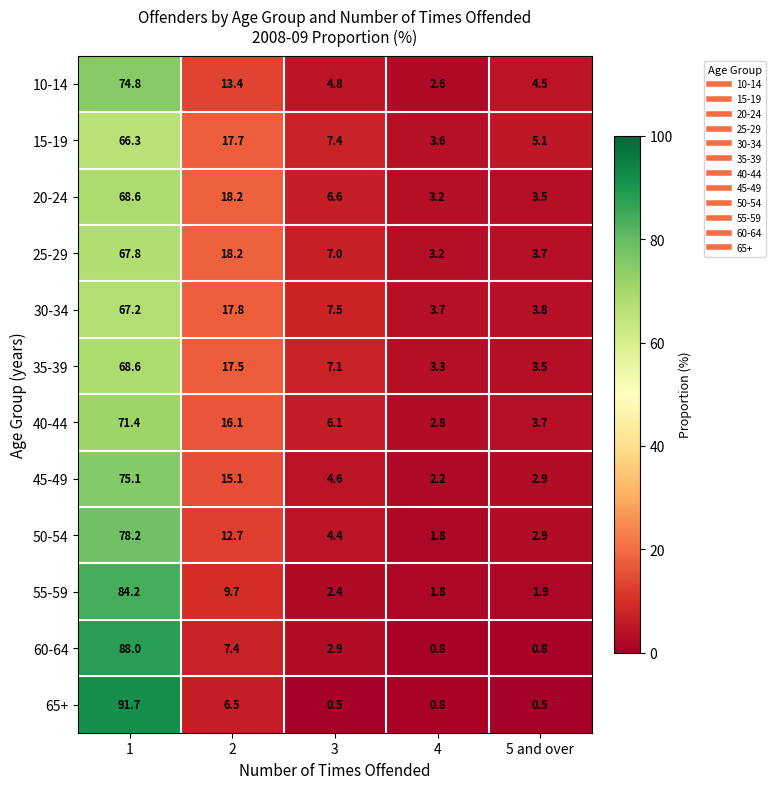

Rank the categories by 20-24 value from lowest to highest.

4, 5 and over, 3, 2, 1